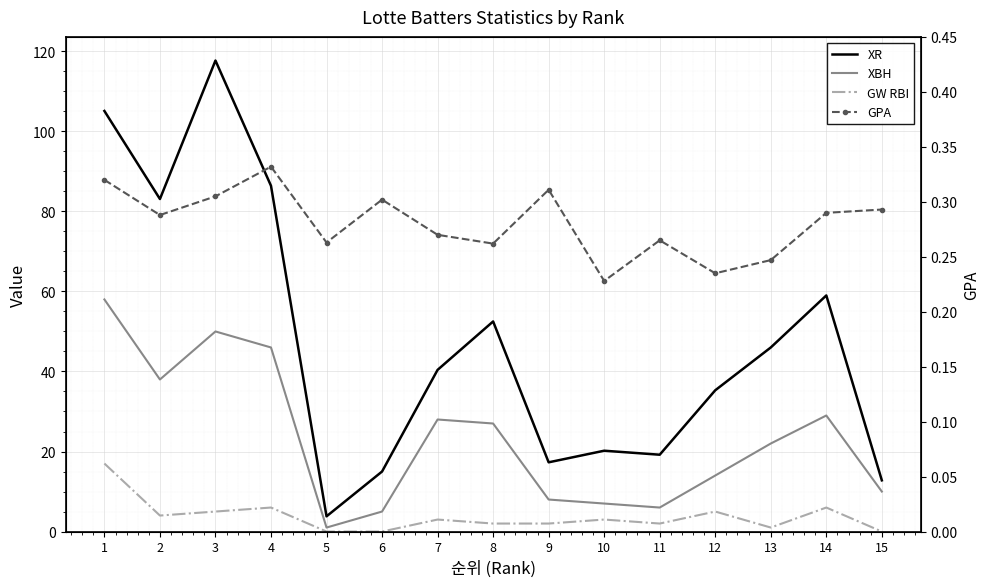

How many interior local peaks does the GPA series have?

4